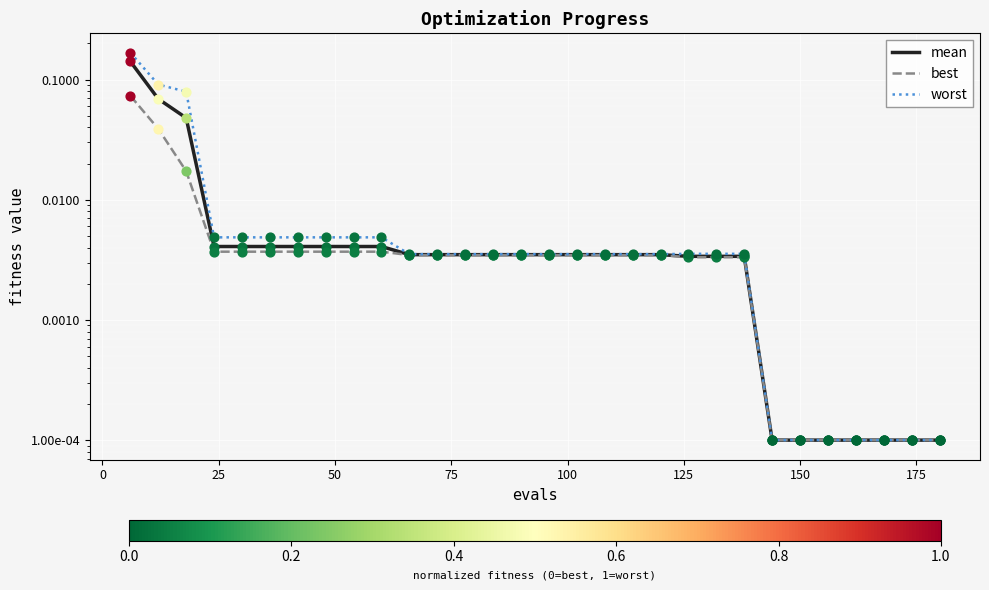

Which series has the largest total across all categories?

worst